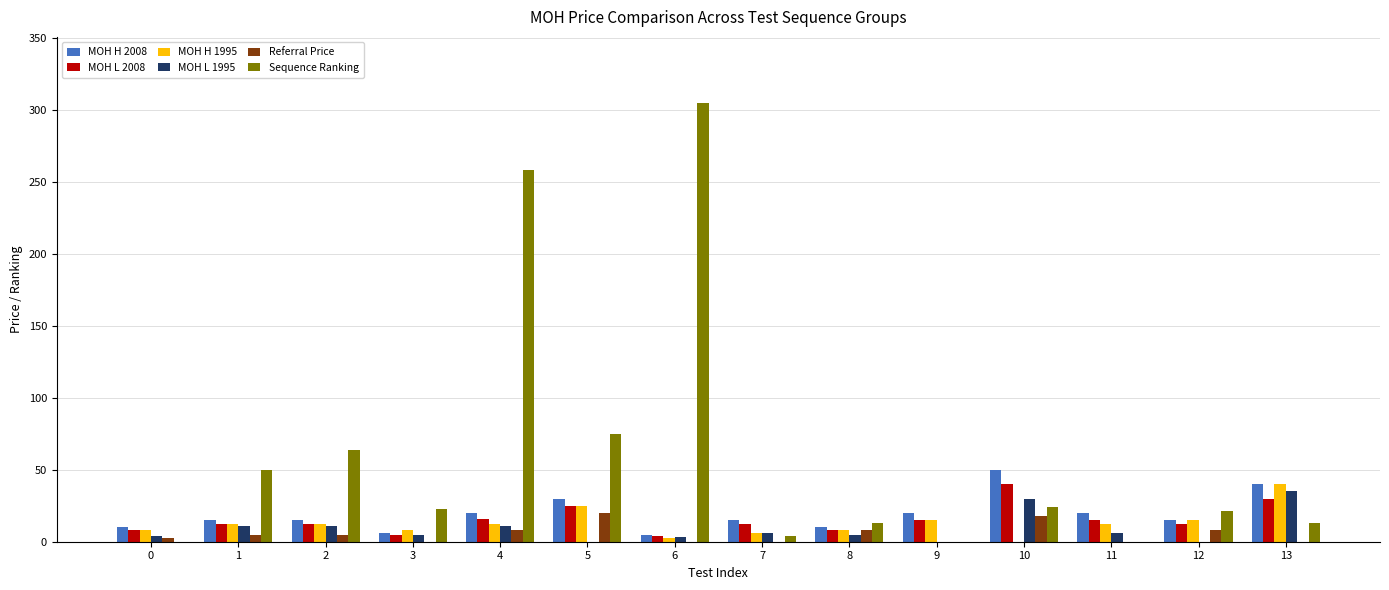

Which series has the largest total across all categories?

Sequence Ranking